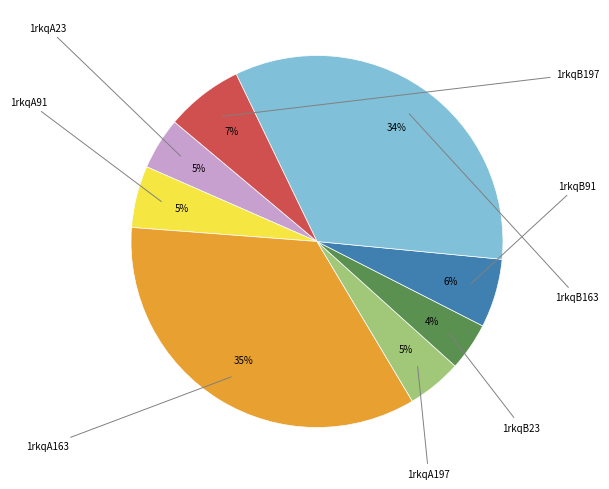

To the nearest percent, what is the difference between the largest and smallest slice percentages?

31%